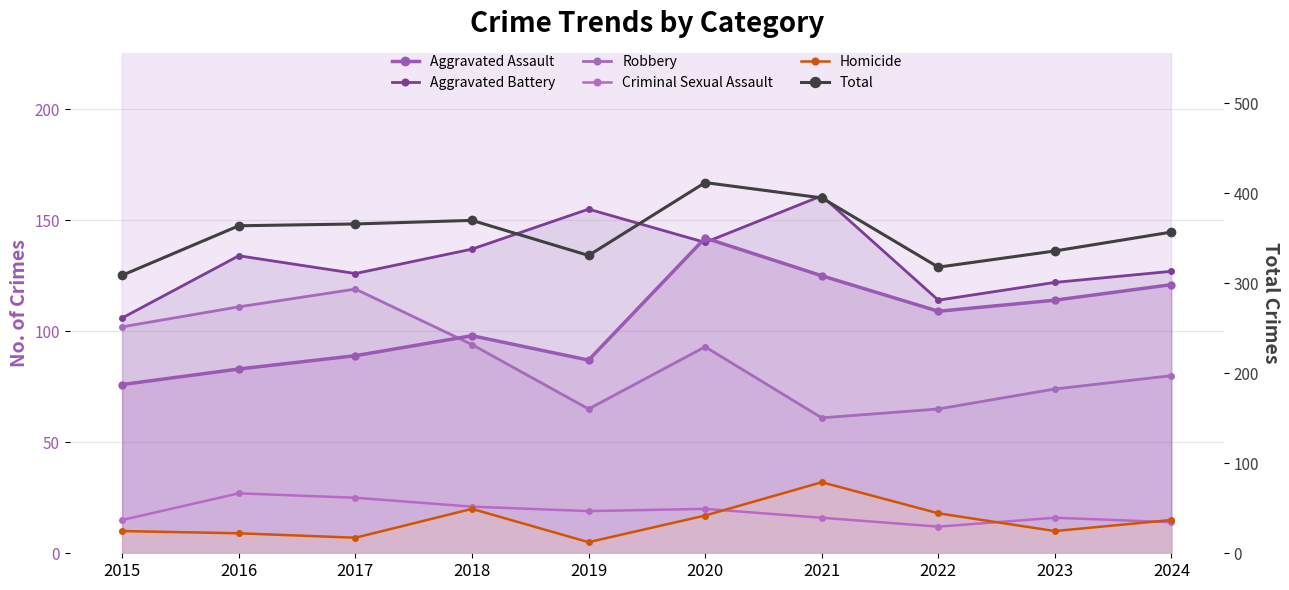

Between 2021 and 2024, which is larger?

2021